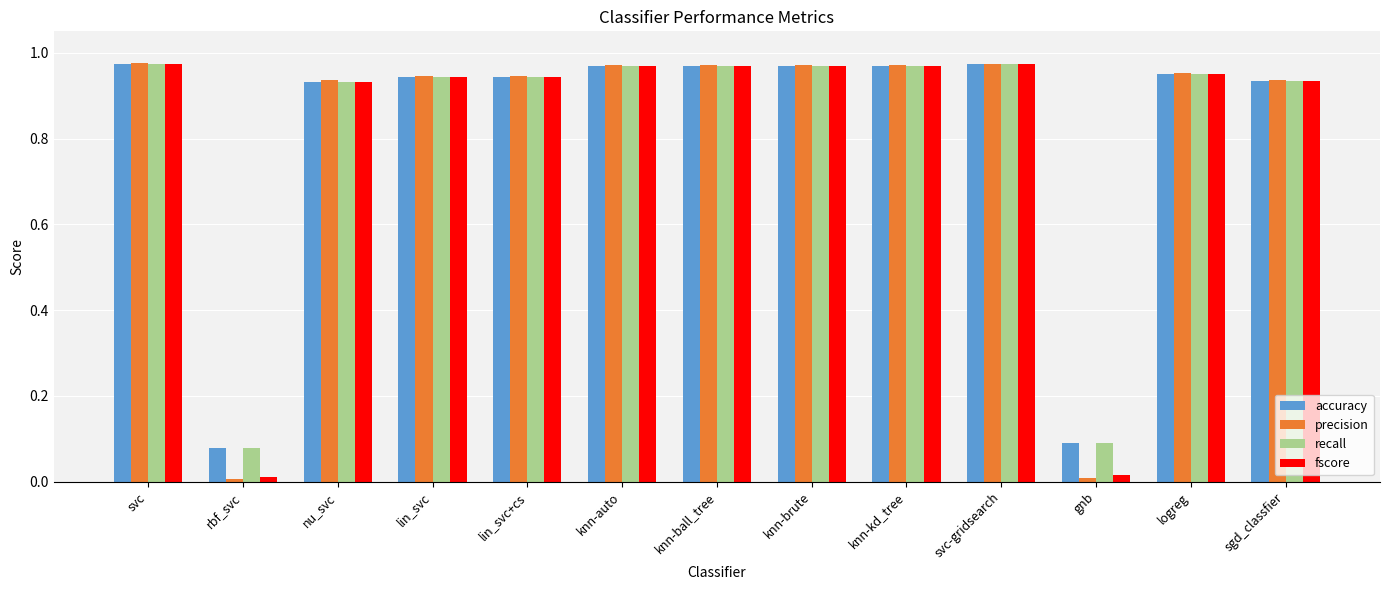

The accuracy series shows 0.4 at svc. True or false?

False